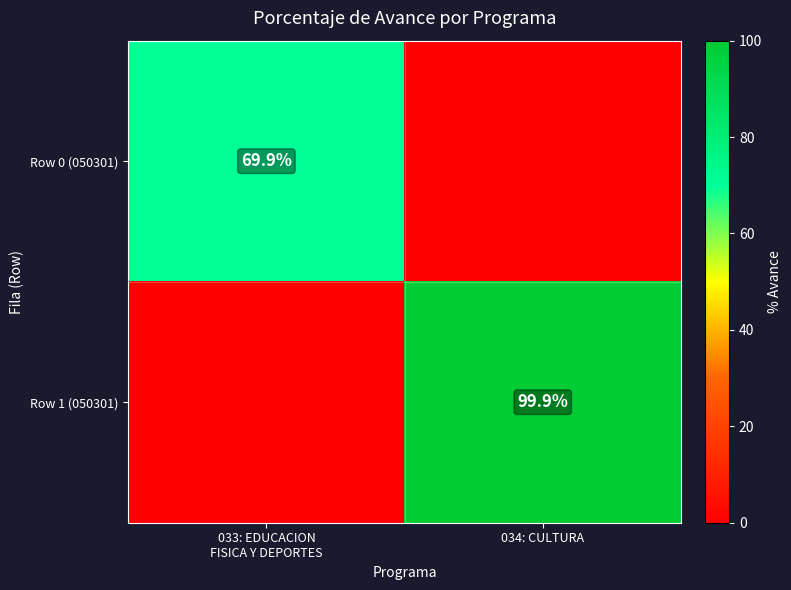

Is it true that Row 1 (050301) equals 148.0 at 034: CULTURA?

False